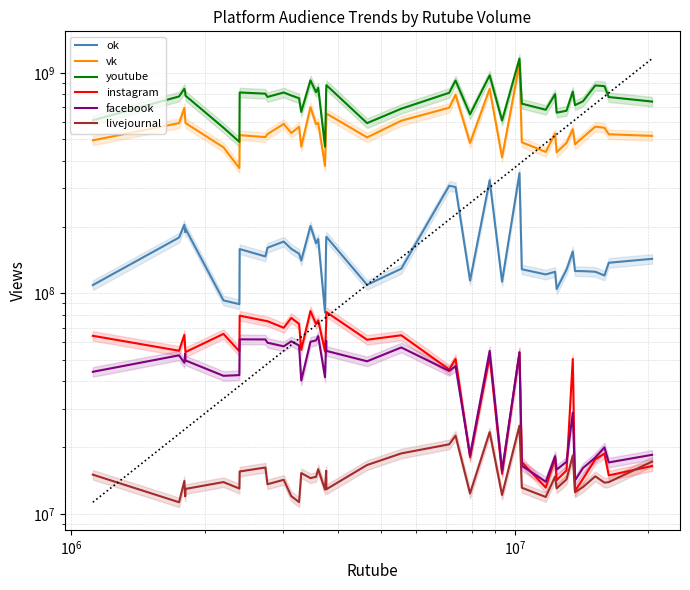

Which series has the largest total across all categories?

youtube